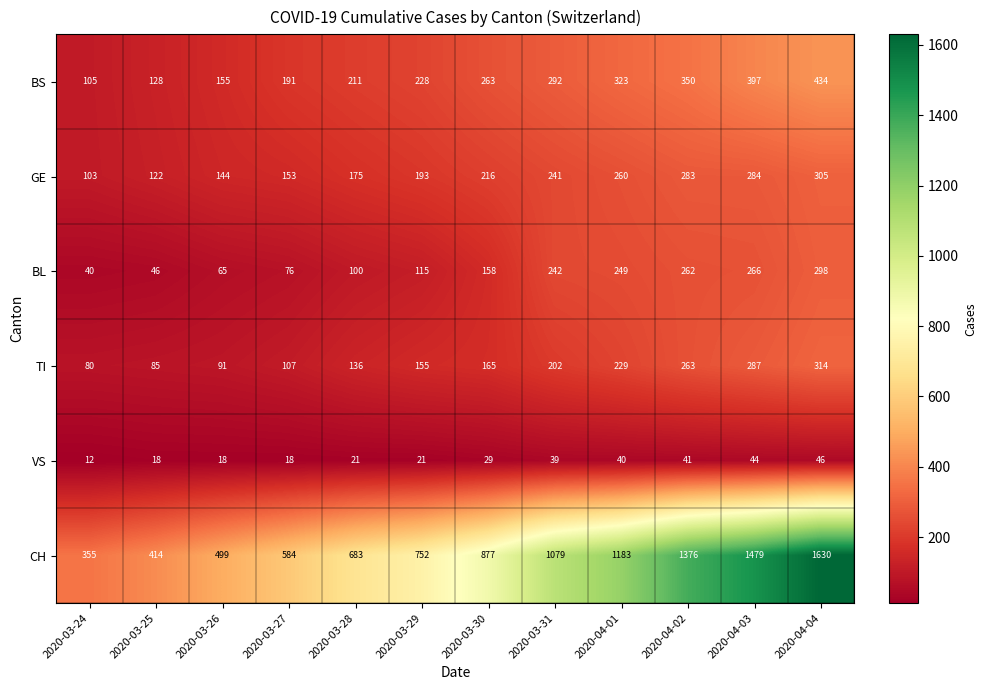

Which series has the largest range (max minus min)?

CH